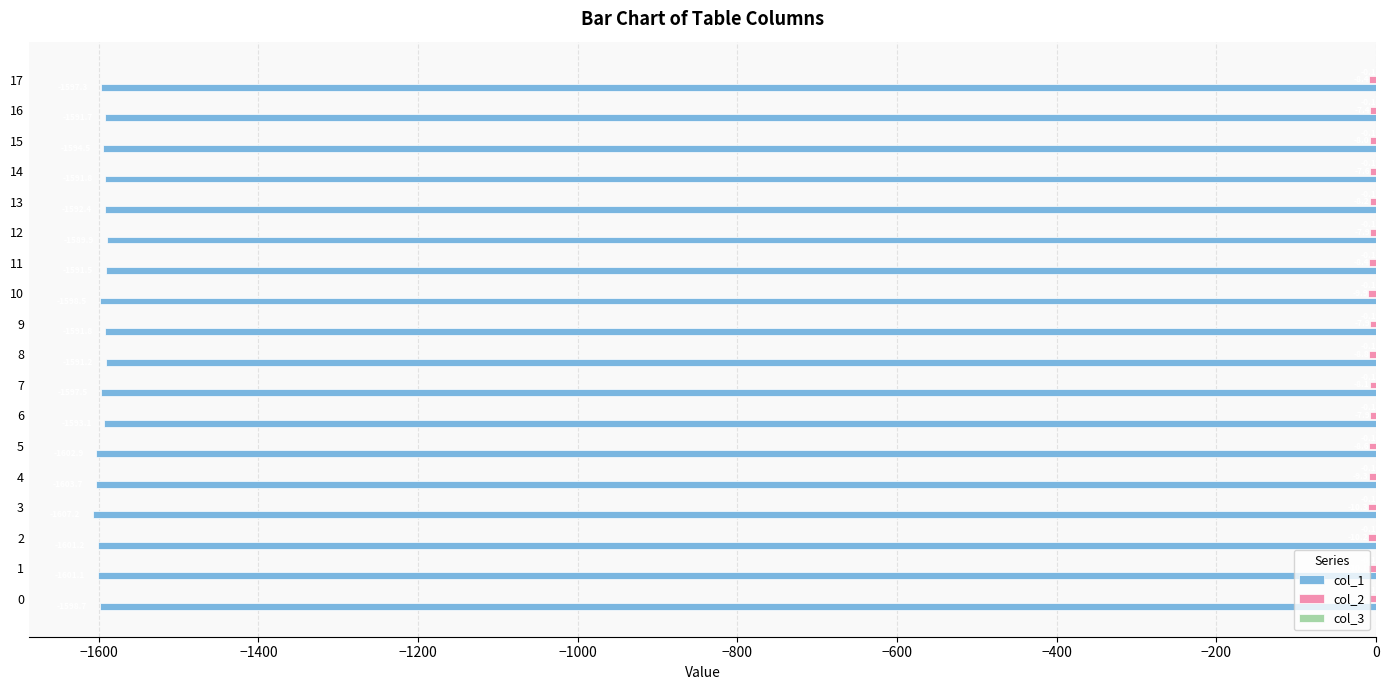

At which category does the chart reach its peak across all series?

17